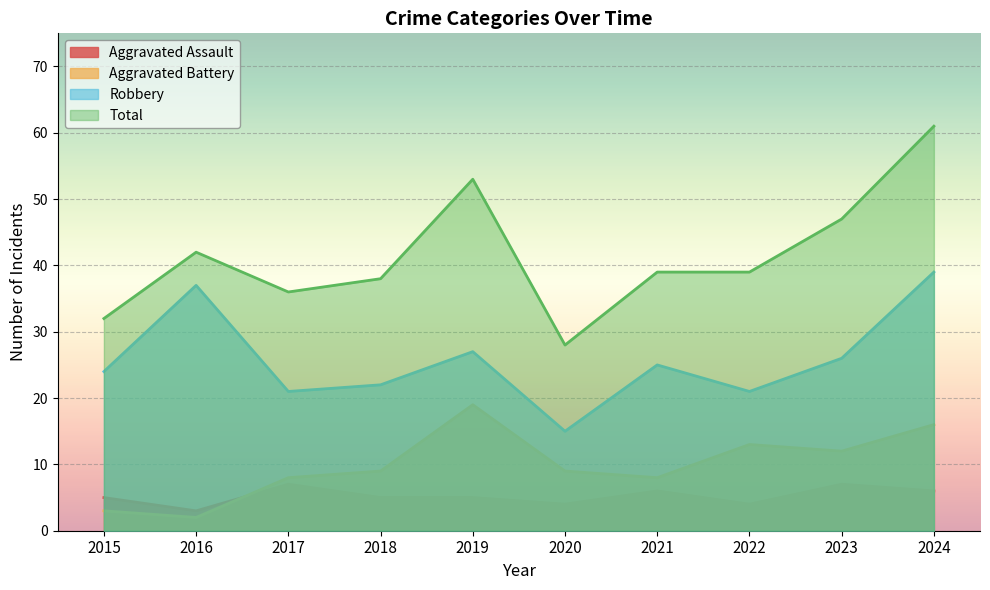

Read the Total value at 2020, to the nearest 5.

30